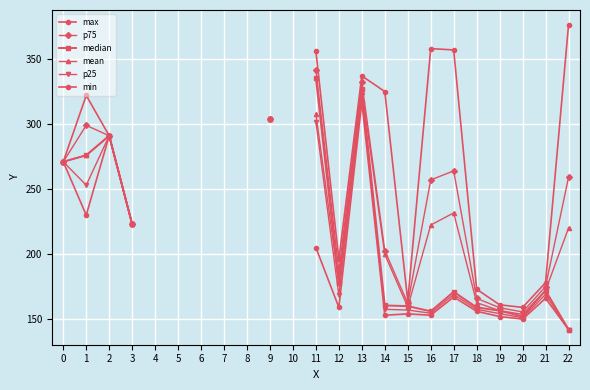

How many positive values does the median series have?

17